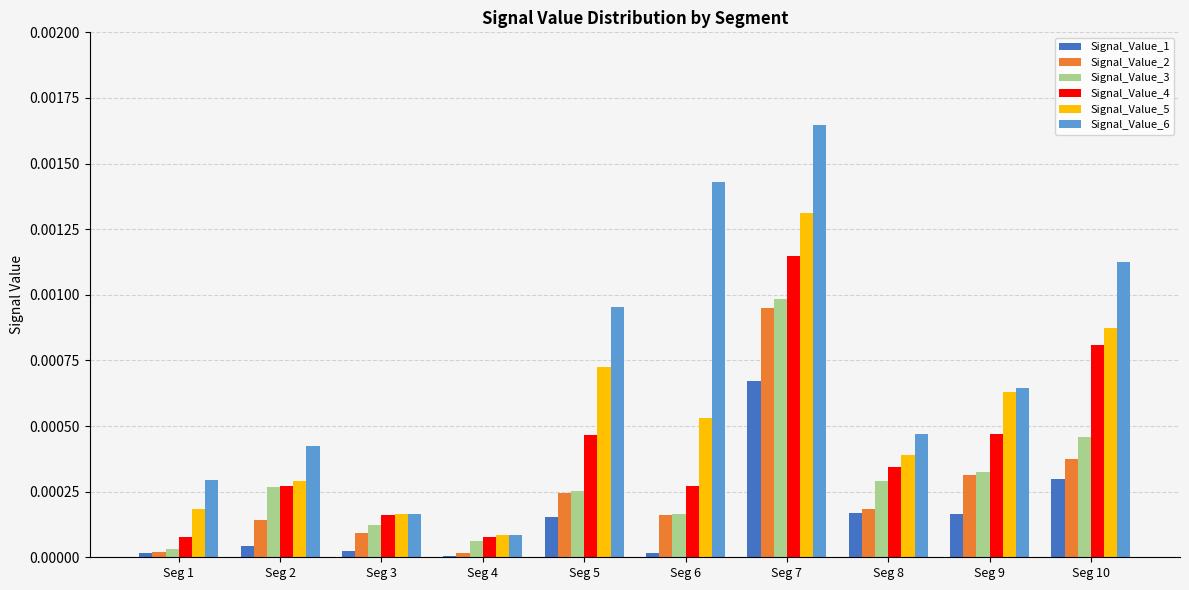

Which category has the highest value in the Signal_Value_2 series?

Seg 7